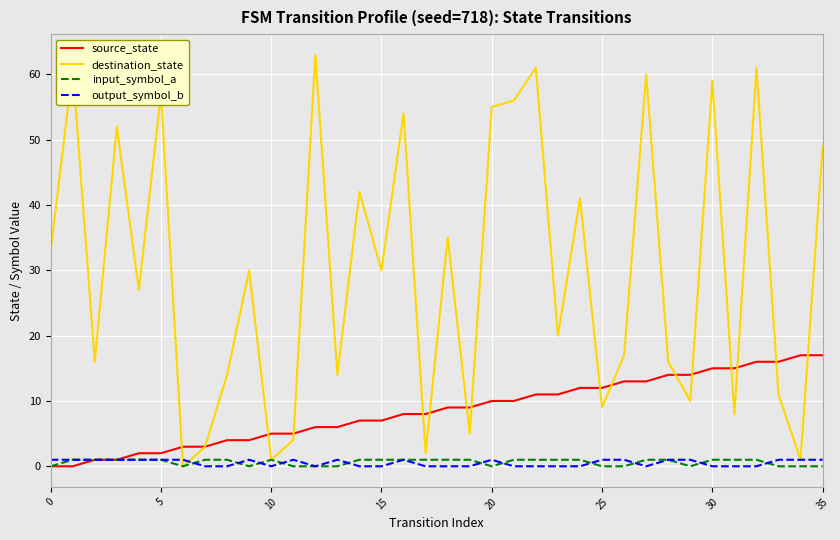

What is the maximum value for source_state?

17